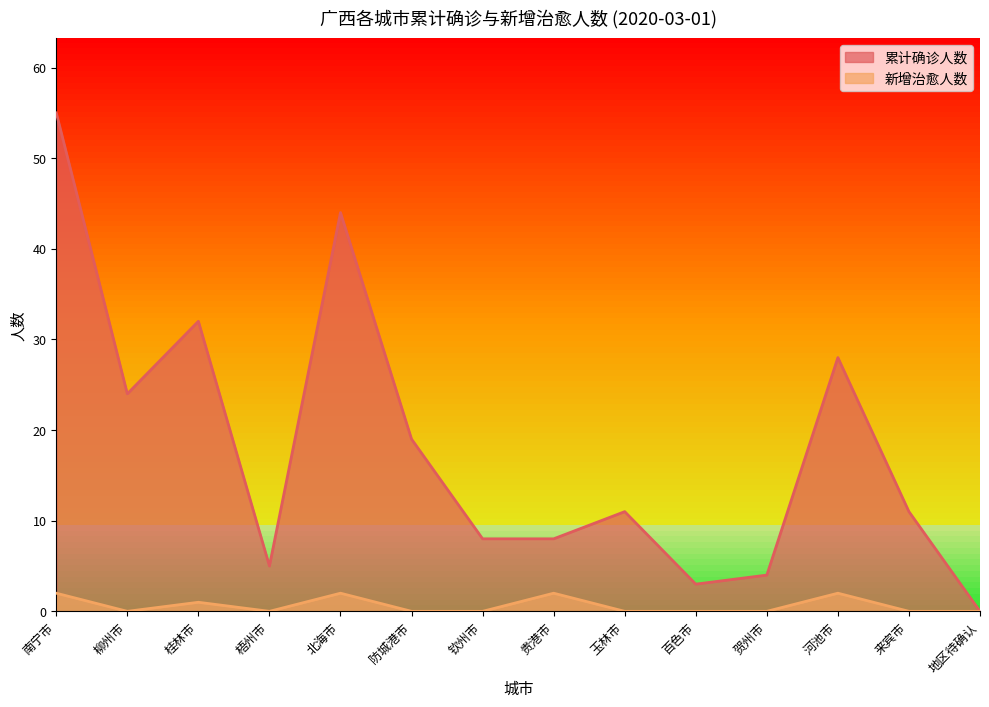

At how many categories does at least one series exceed 46?

1